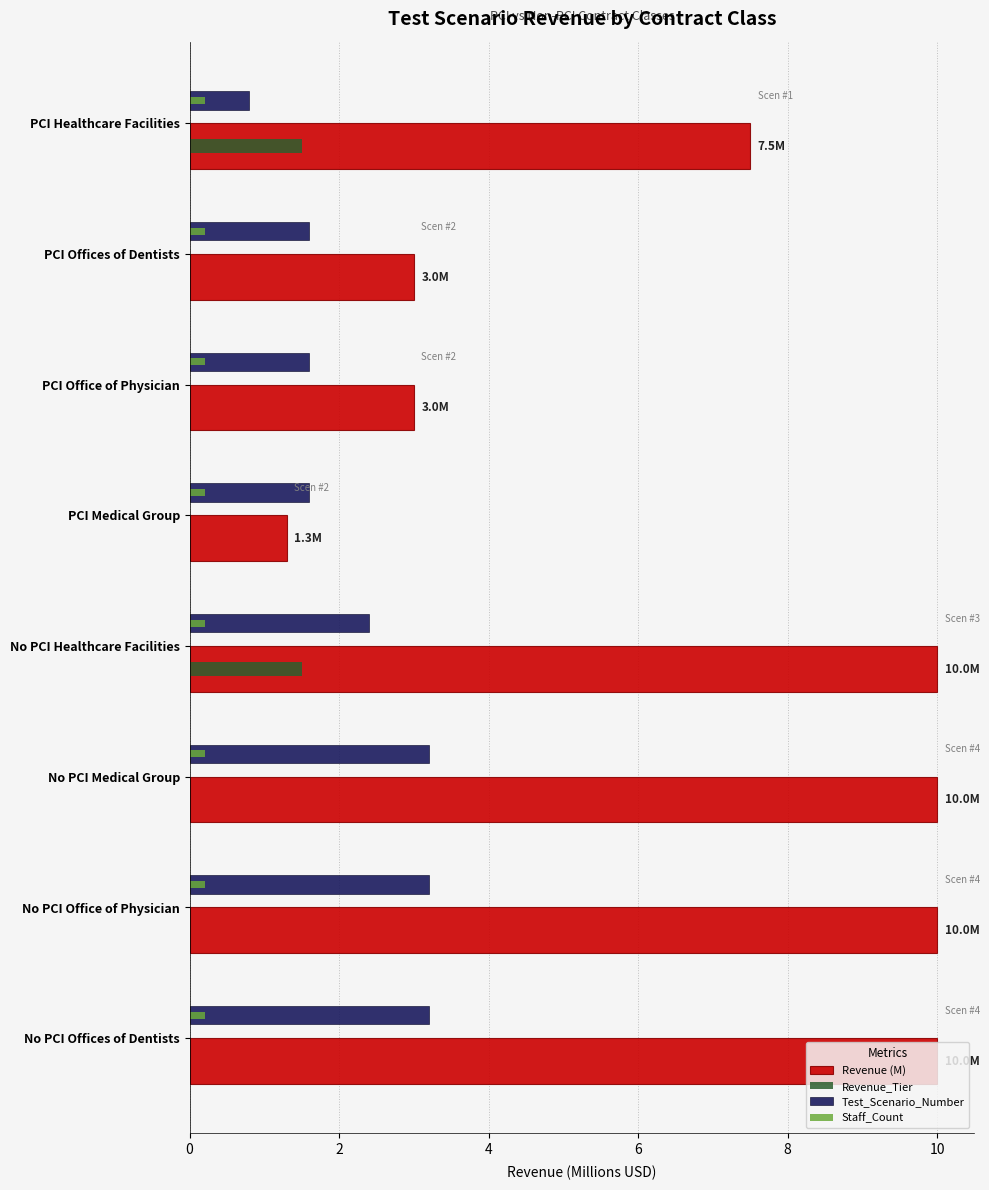

What is the sum of all Revenue_Tier values?

3.0